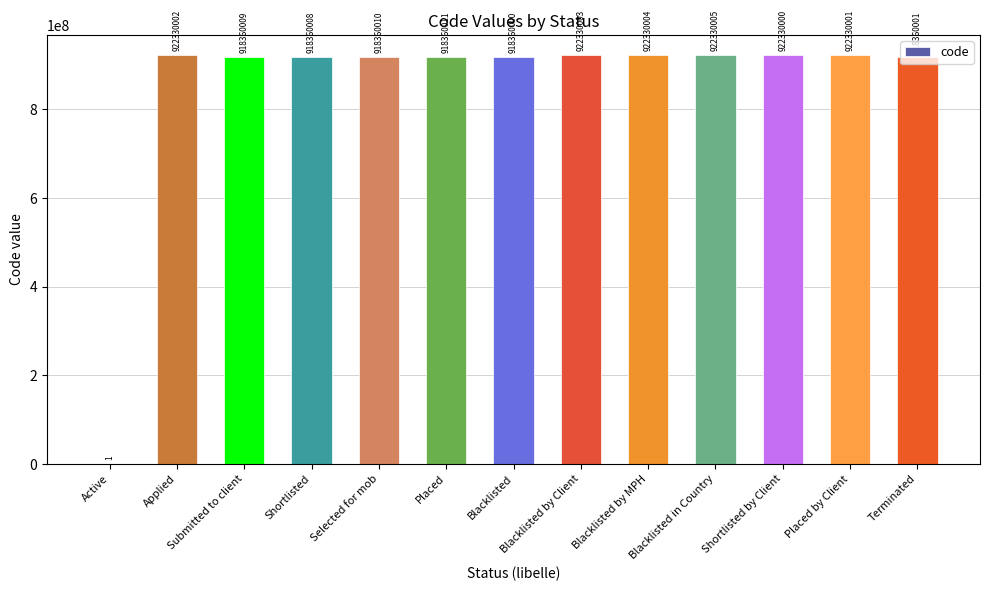

How many categories are shown in the chart?

13